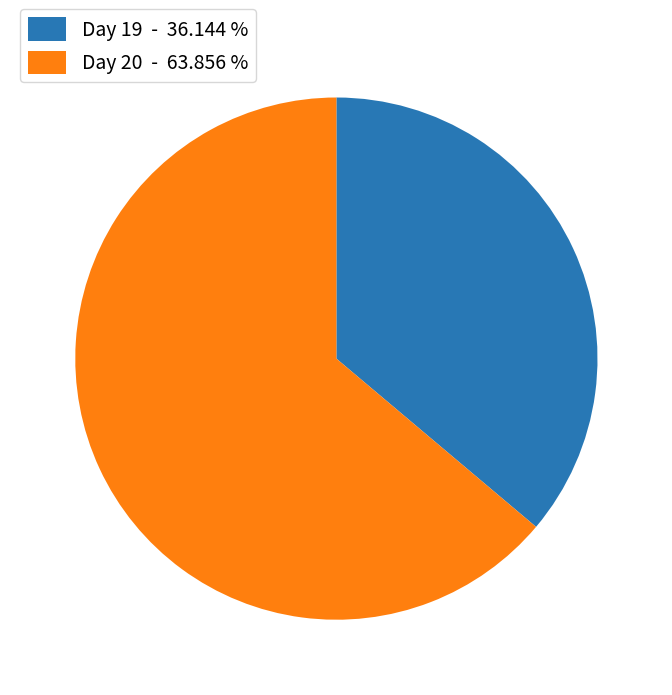

Do Day 19 - 36.144 % and Day 20 - 63.856 % together represent more than half of the pie?

Yes